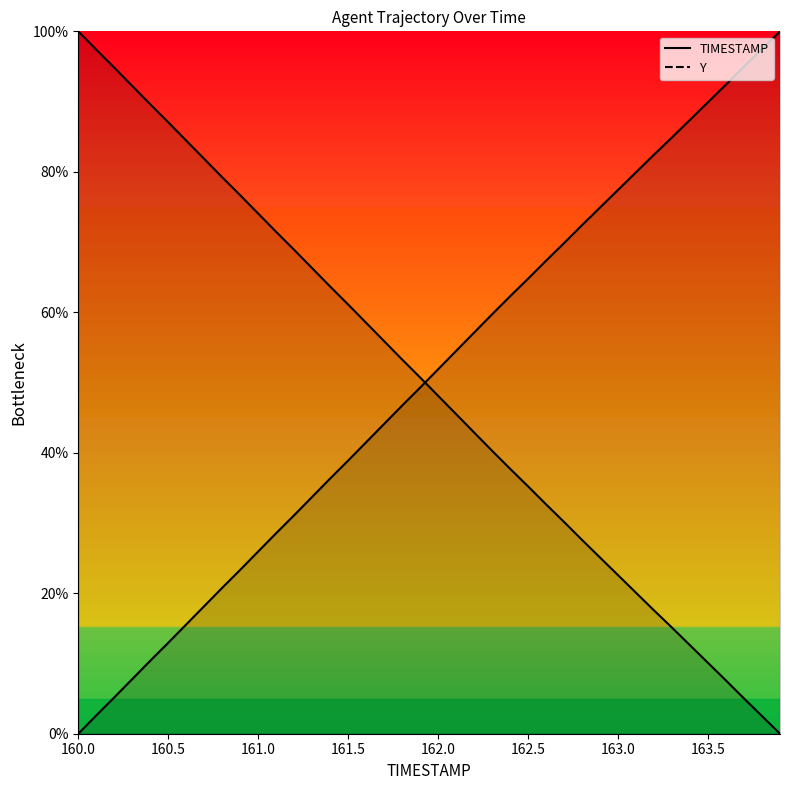

At which label does Y reach its minimum?

163.9